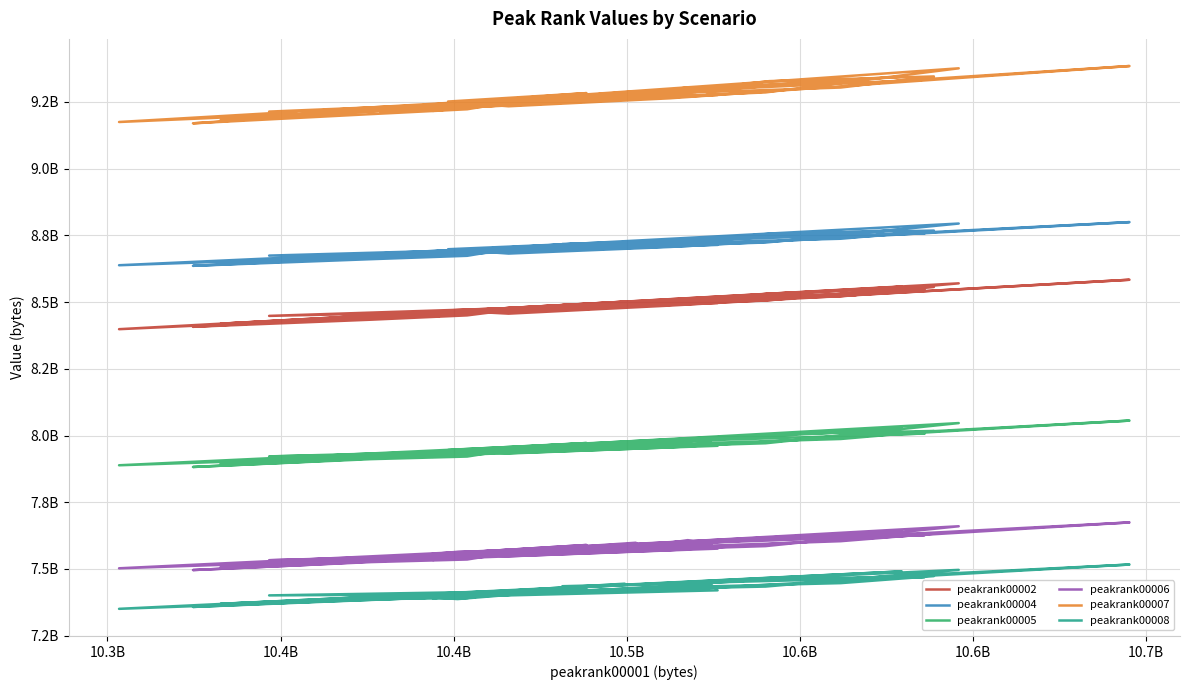

At 10.7B, list the series in order from largest to smallest.

peakrank00007, peakrank00004, peakrank00002, peakrank00005, peakrank00006, peakrank00008